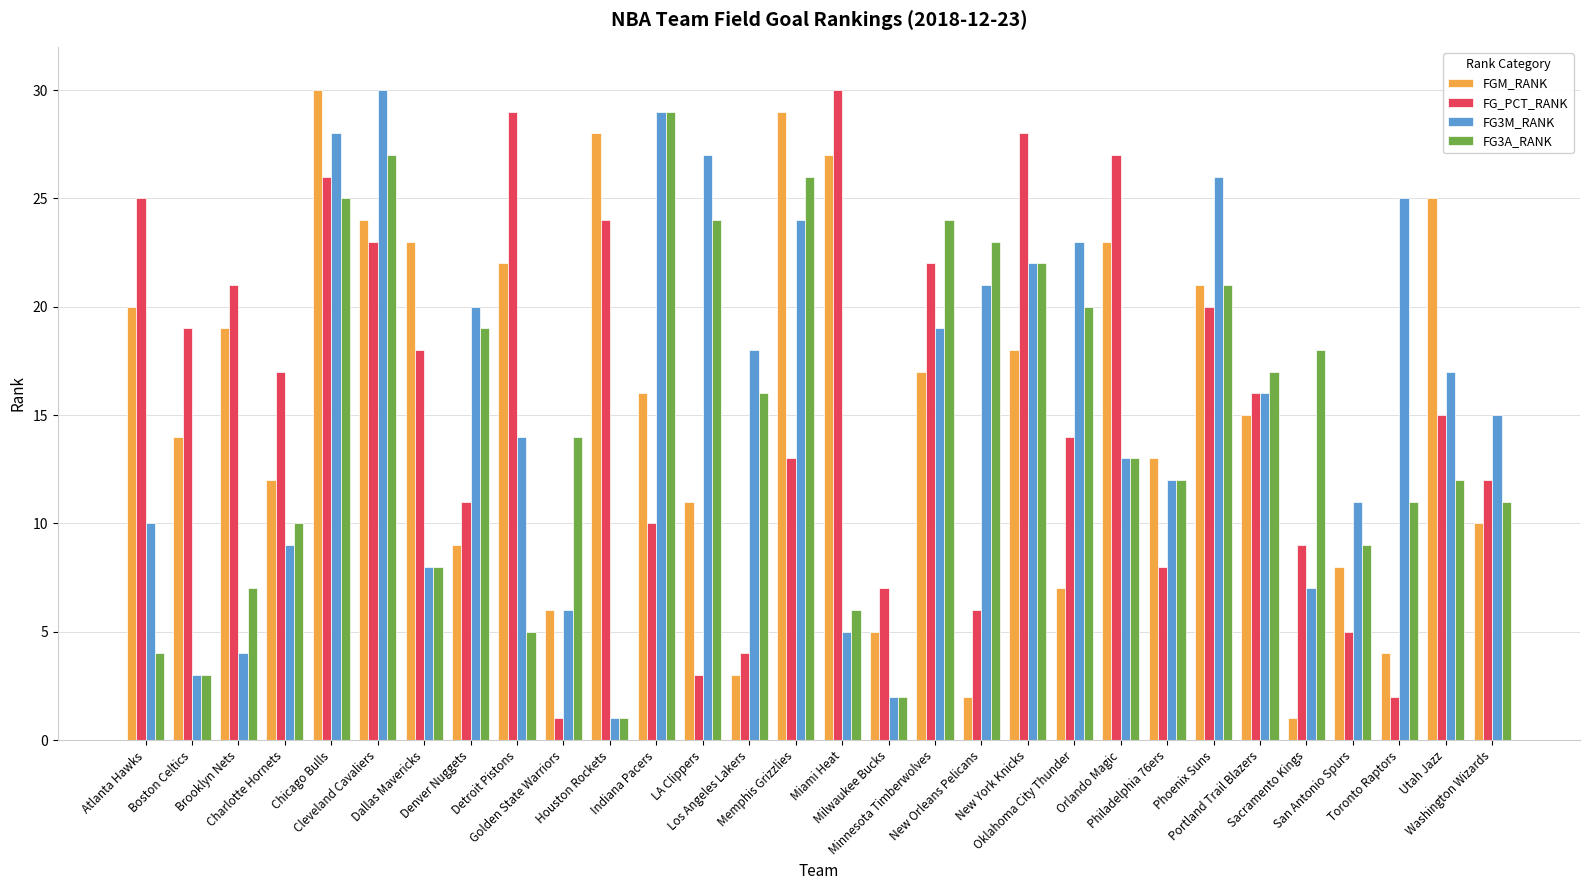

What is the difference between the second highest and minimum values in the FG_PCT_RANK series?

28